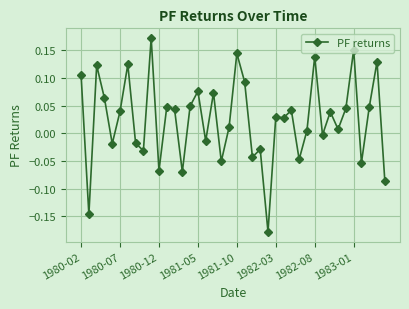

True or false: there are more than 1 points higher than both neighbors.

True